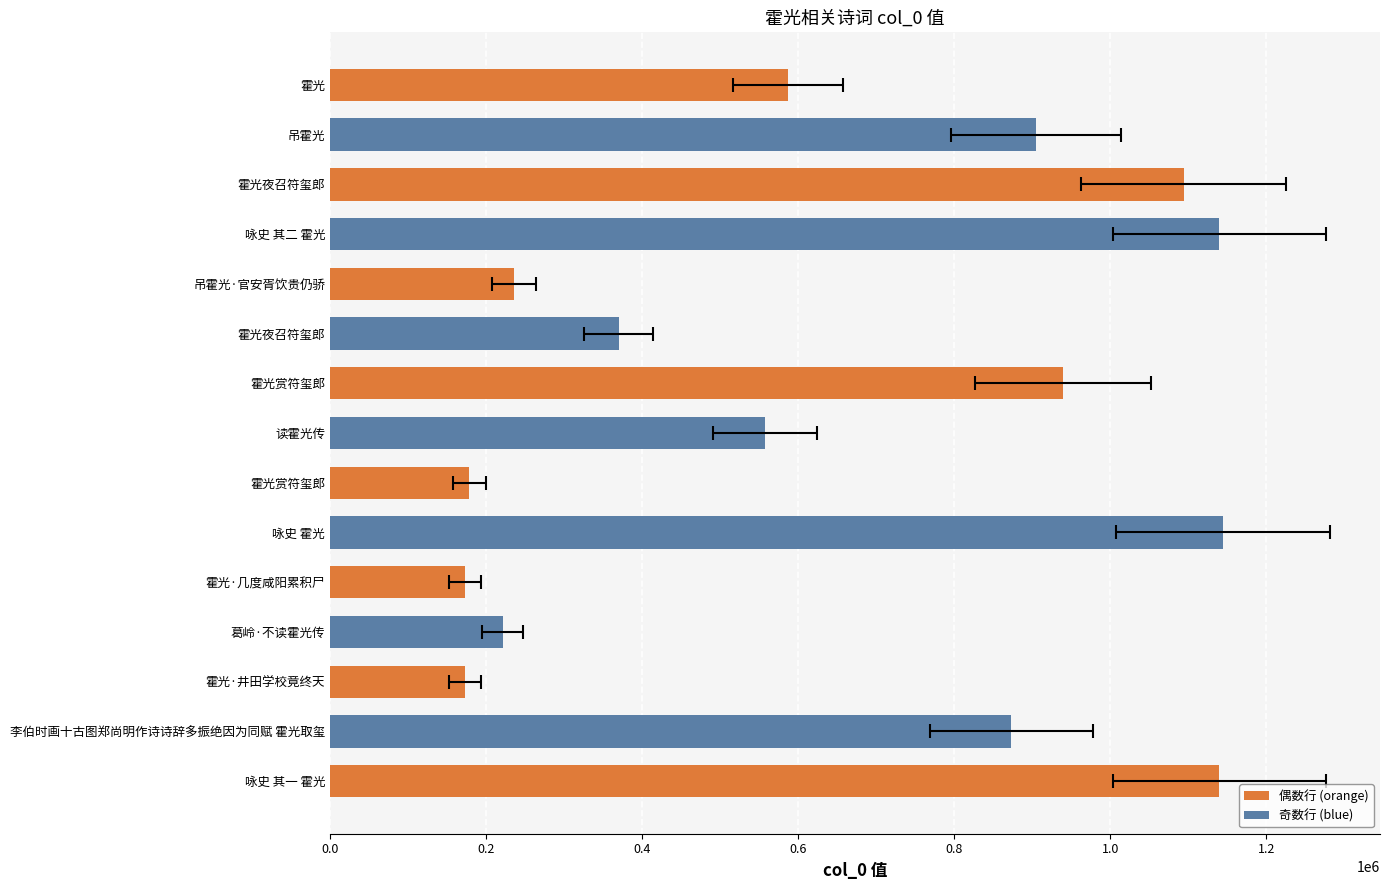

What is the smallest value displayed?

172956